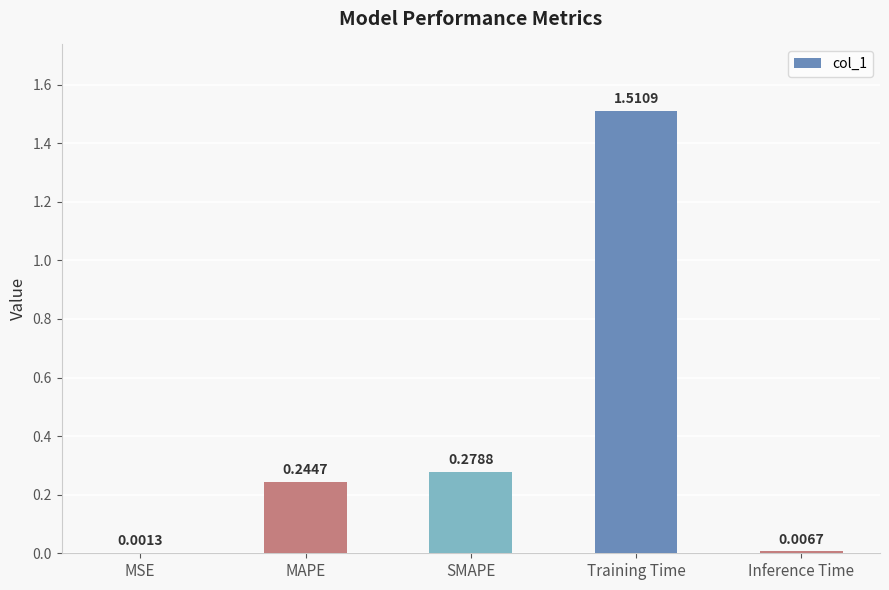

Which label corresponds to the largest value in the chart?

Training Time